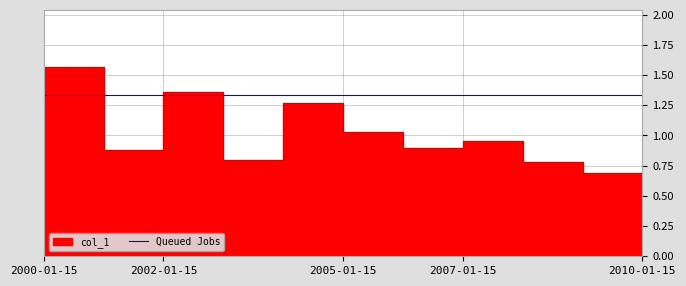

The chart shows a value of 1.7 at 2007-01-15. True or false?

False